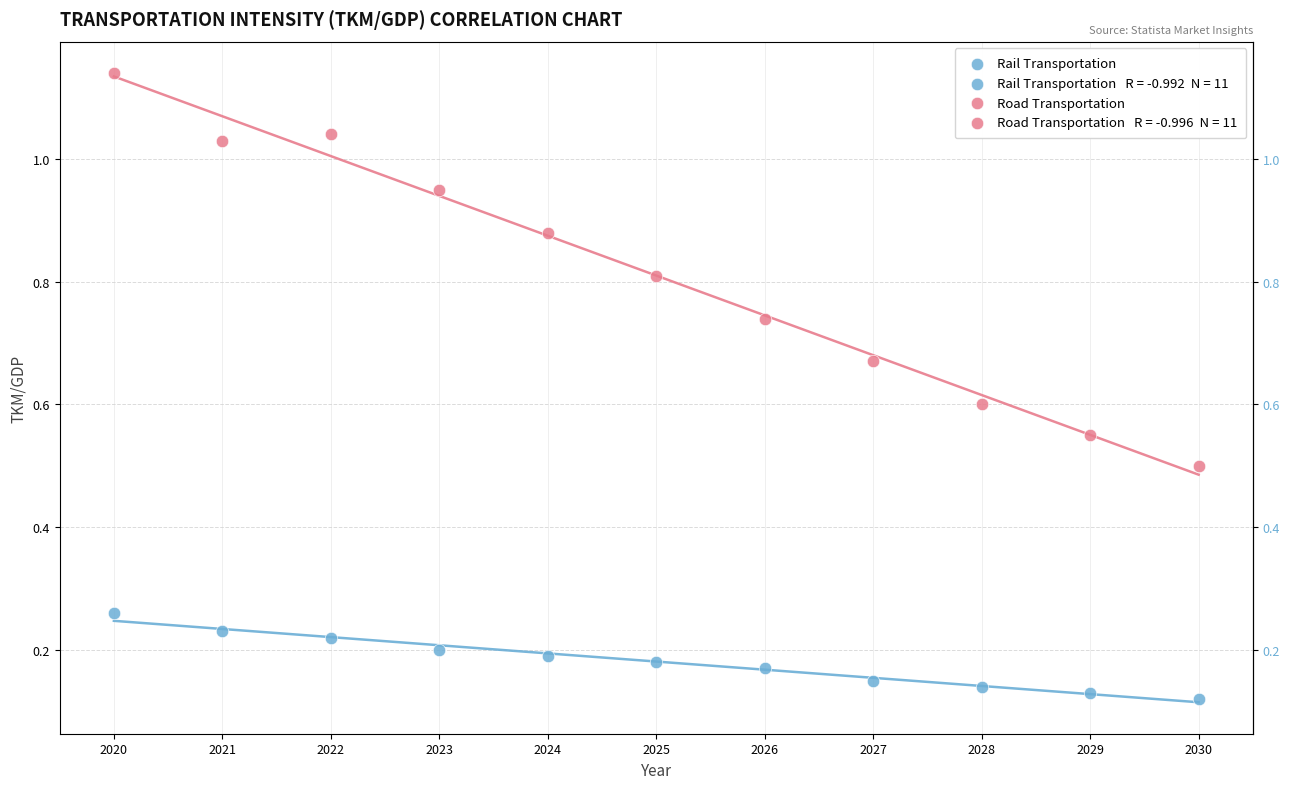

Across all data points, what is the range of X values (max minus min)?

10.0